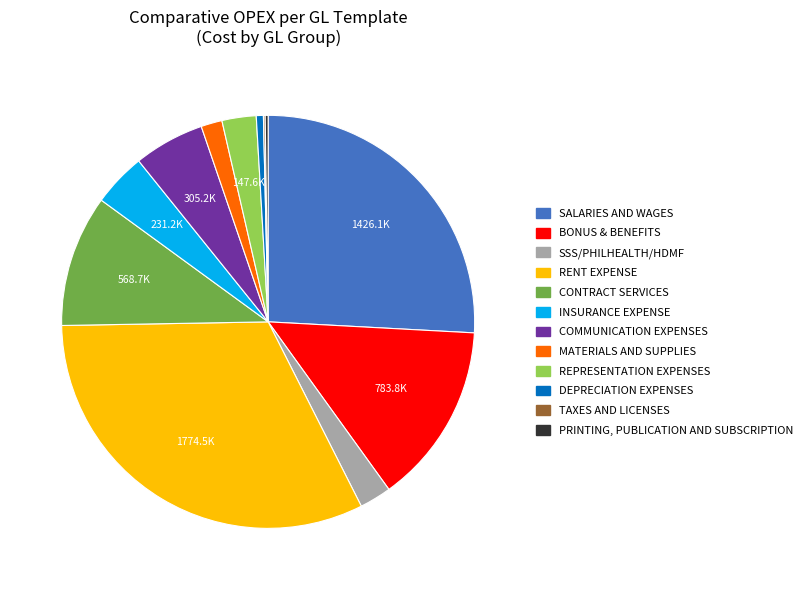

Is there a majority slice in this chart?

No